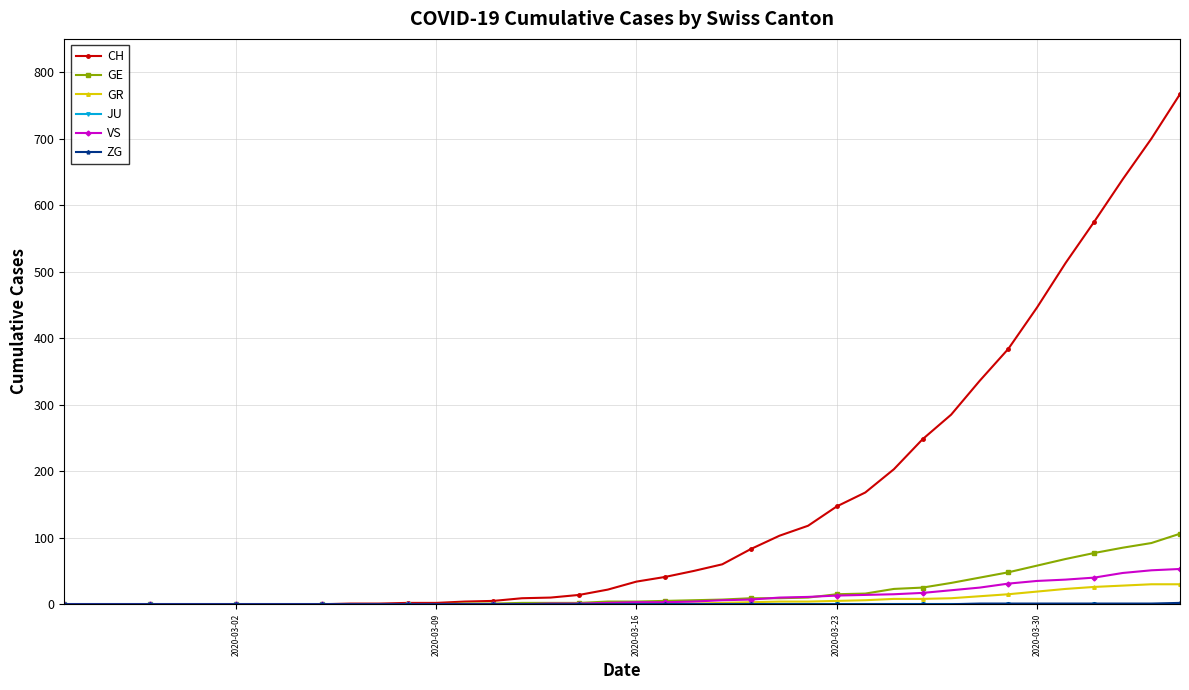

Which series has the widest spread of values?

CH